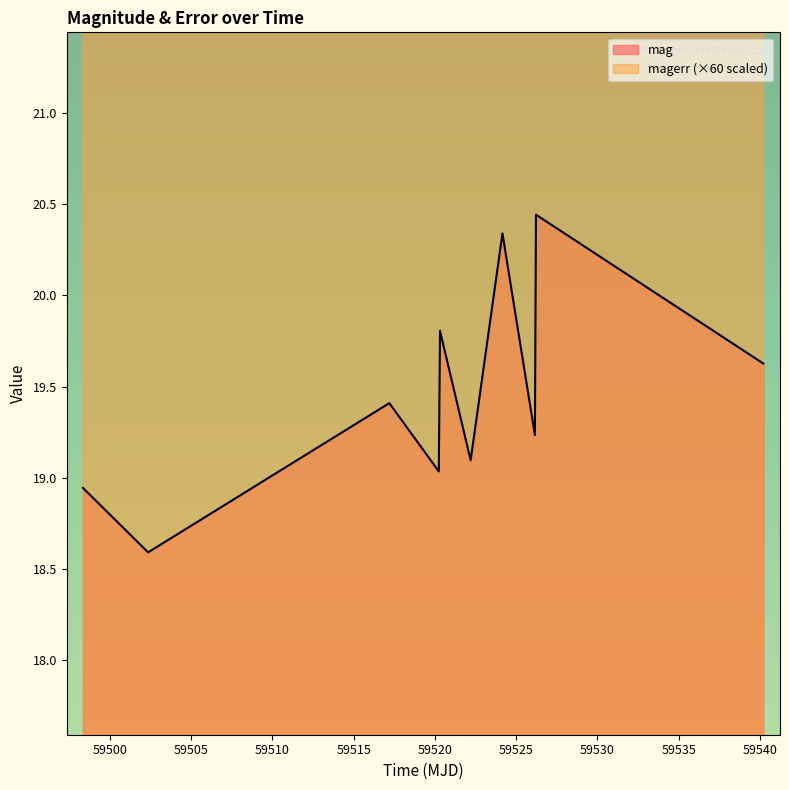

Is it true that magerr equals 22.1 at 59498.34094909998?

True